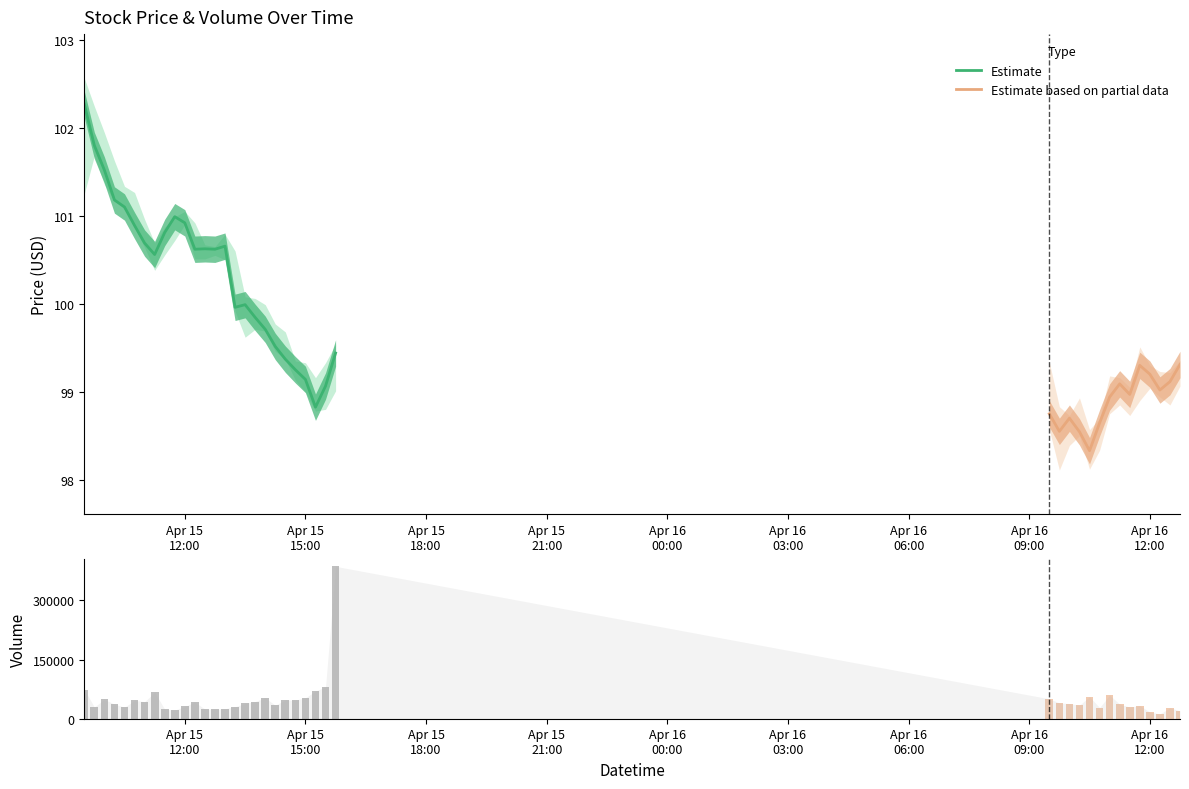

Is the value of Close at 2024-04-15 10:30:00 greater than the value of Open at 2024-04-15 12:15:00?

Yes